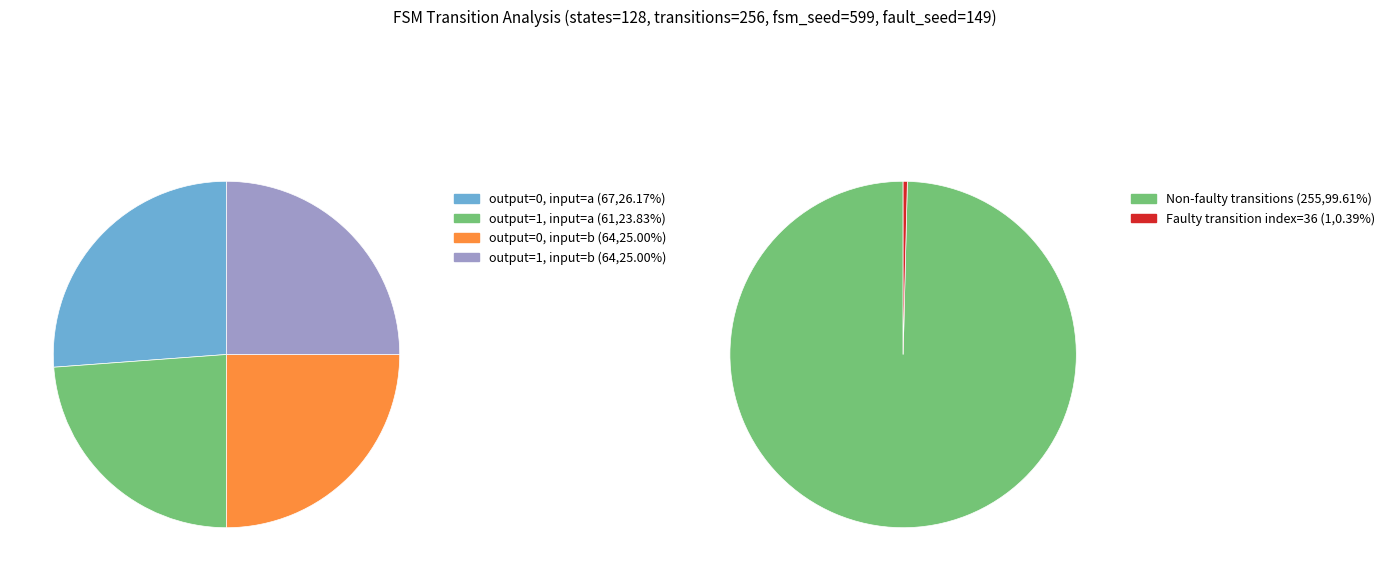

What percentage is the output_symbol=1 (input=a) slice, to the nearest percent?

24%